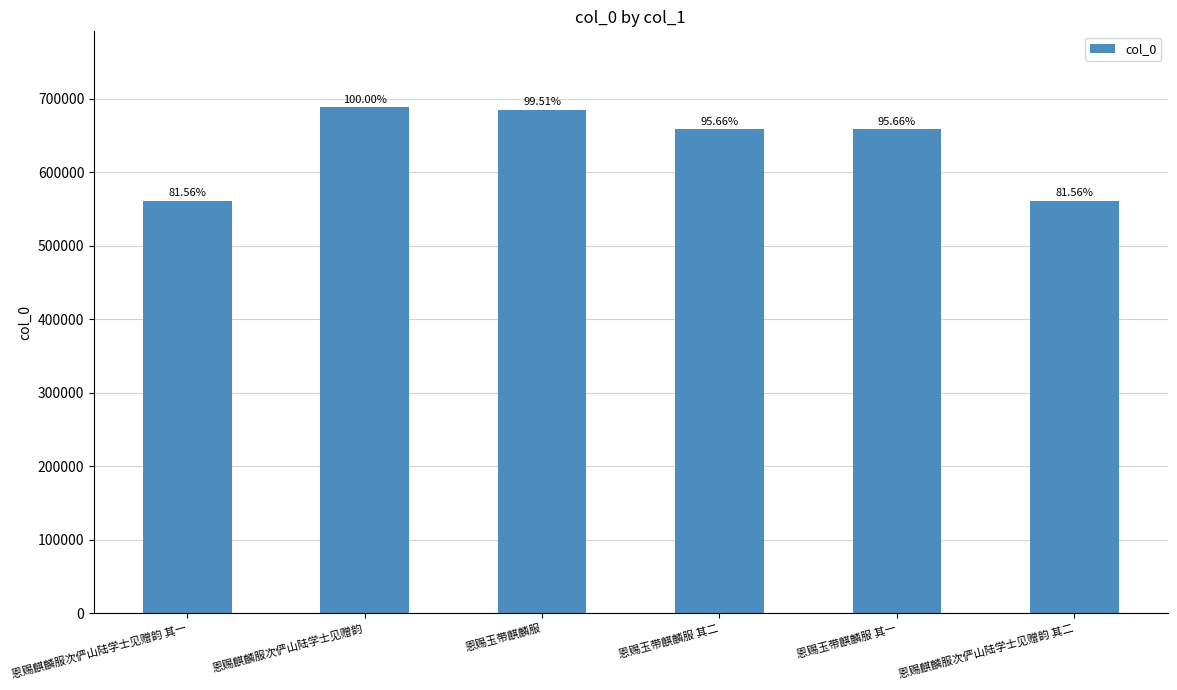

What is the value of the 5th bar from the left?

658790